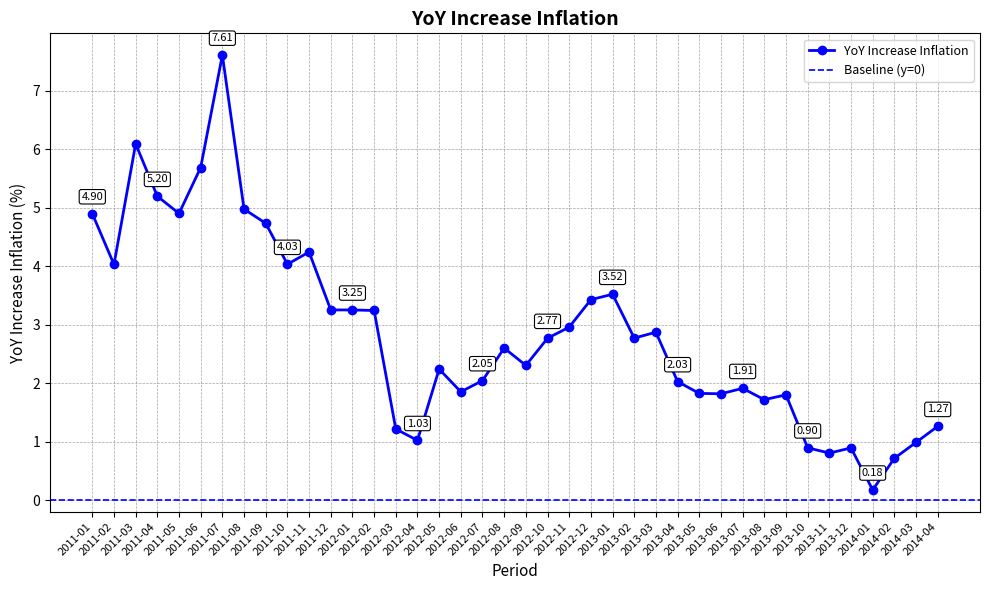

How many points are higher than both their immediate neighbors (excluding endpoints)?

10